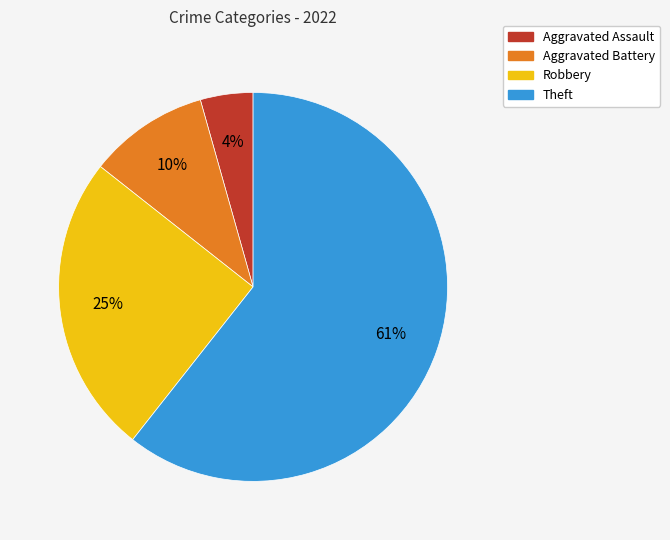

To the nearest percent, what is the combined percentage of Theft and Aggravated Battery?

71%